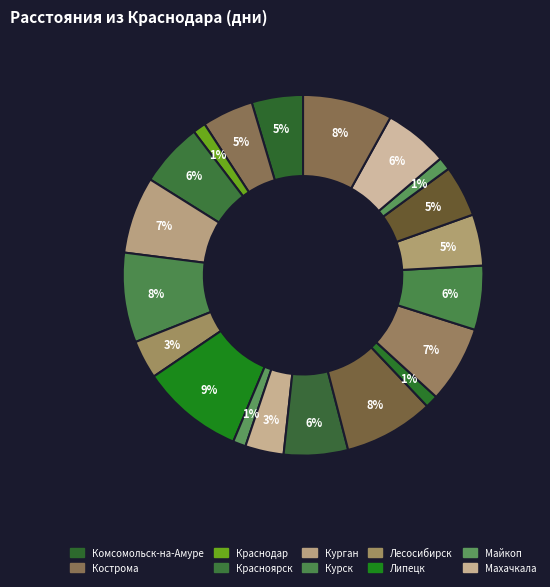

Which slice is the smallest?

Краснодар